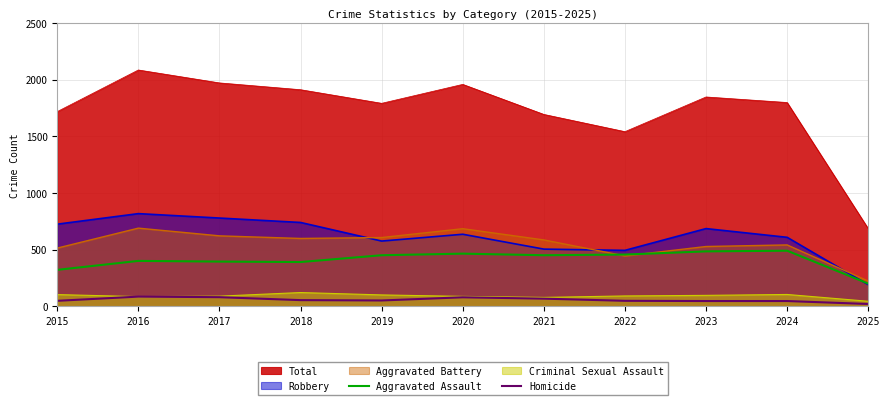

What are all the series names shown in the legend?

Total, Robbery, Aggravated Battery, Aggravated Assault, Criminal Sexual Assault, Homicide